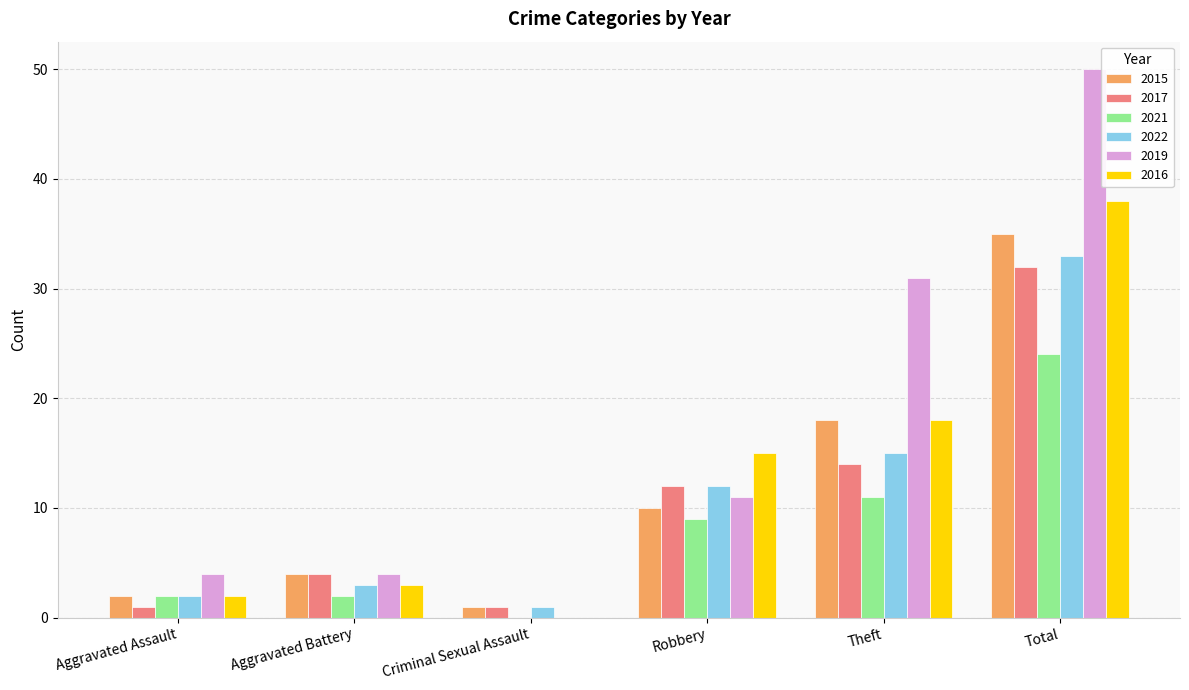

Between Aggravated Battery and Robbery, which series saw the biggest shift?

2016